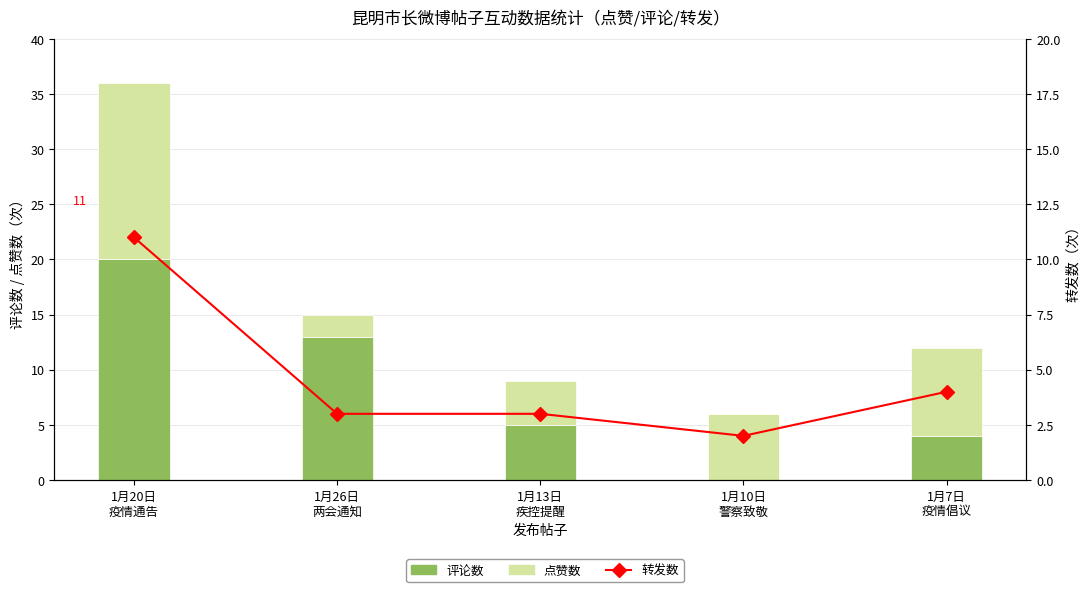

At which category is the sum across all series the highest?

1月20日
疫情通告